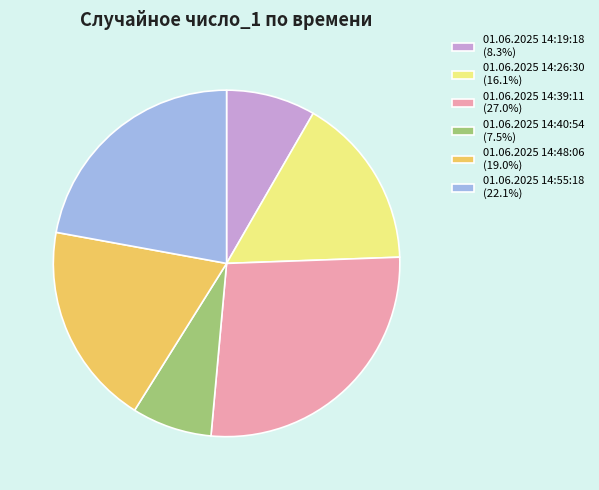

Is it true that 01.06.2025 14:48:06 is 5% of the pie?

False